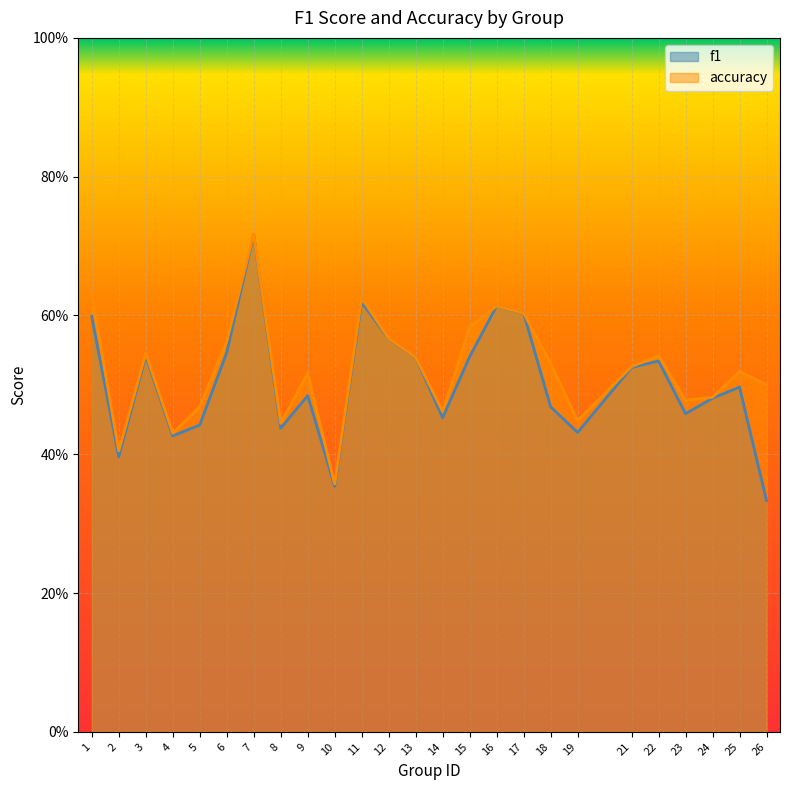

What is the difference between the maximum and second lowest values in the f1 series?

0.4